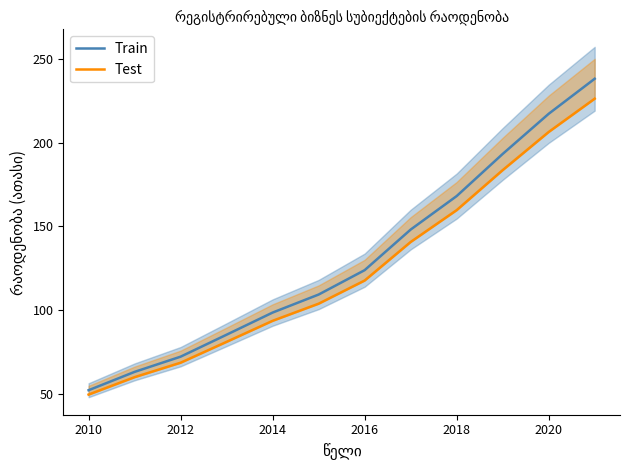

True or false: Test and Train intersect in this chart.

False